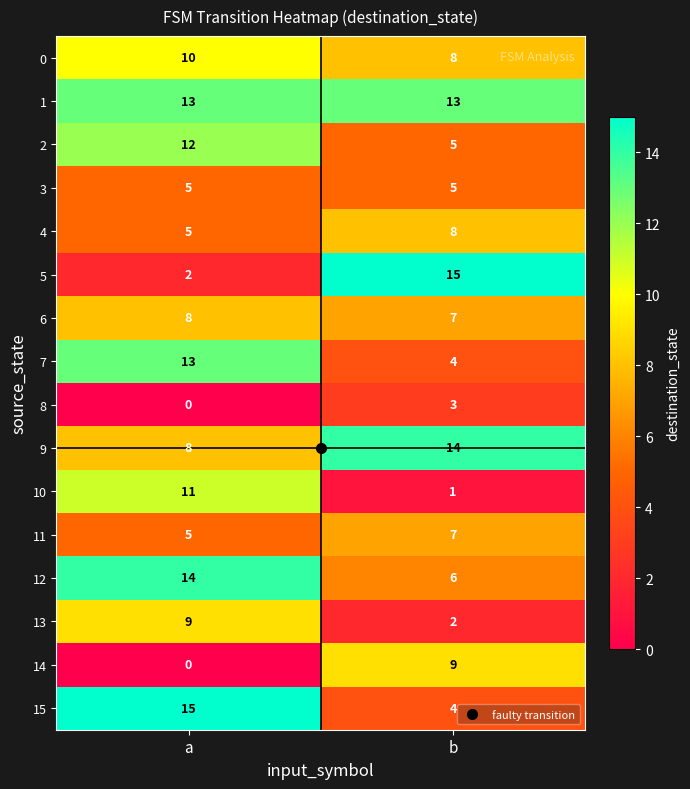

Is the value of 0 at b greater than the value of 15 at b?

Yes